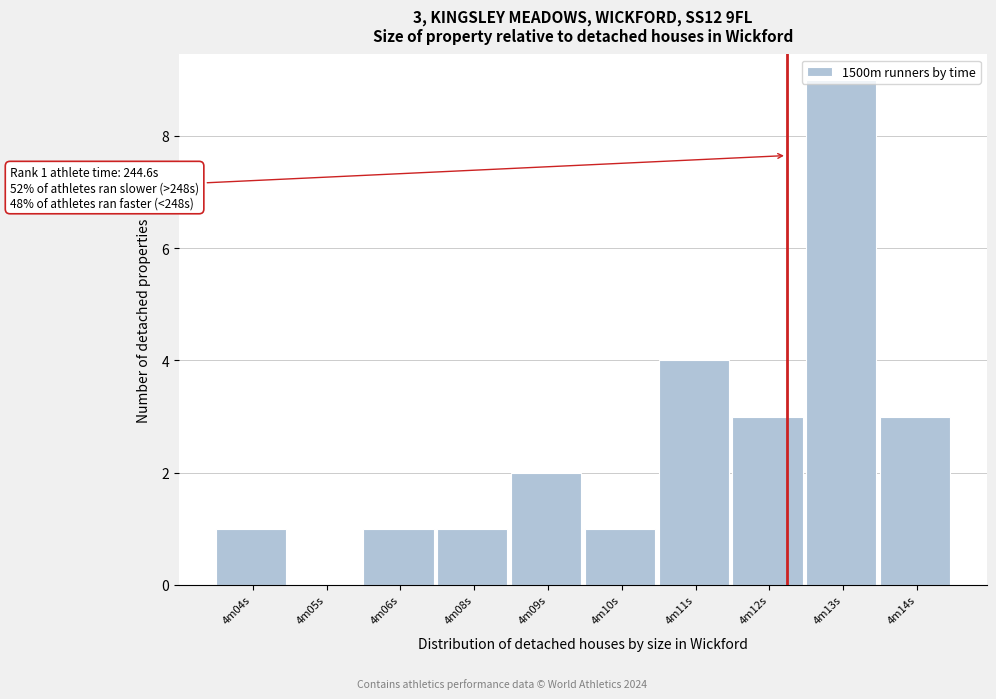

Is it true that the value at 4m12s is 2?

False